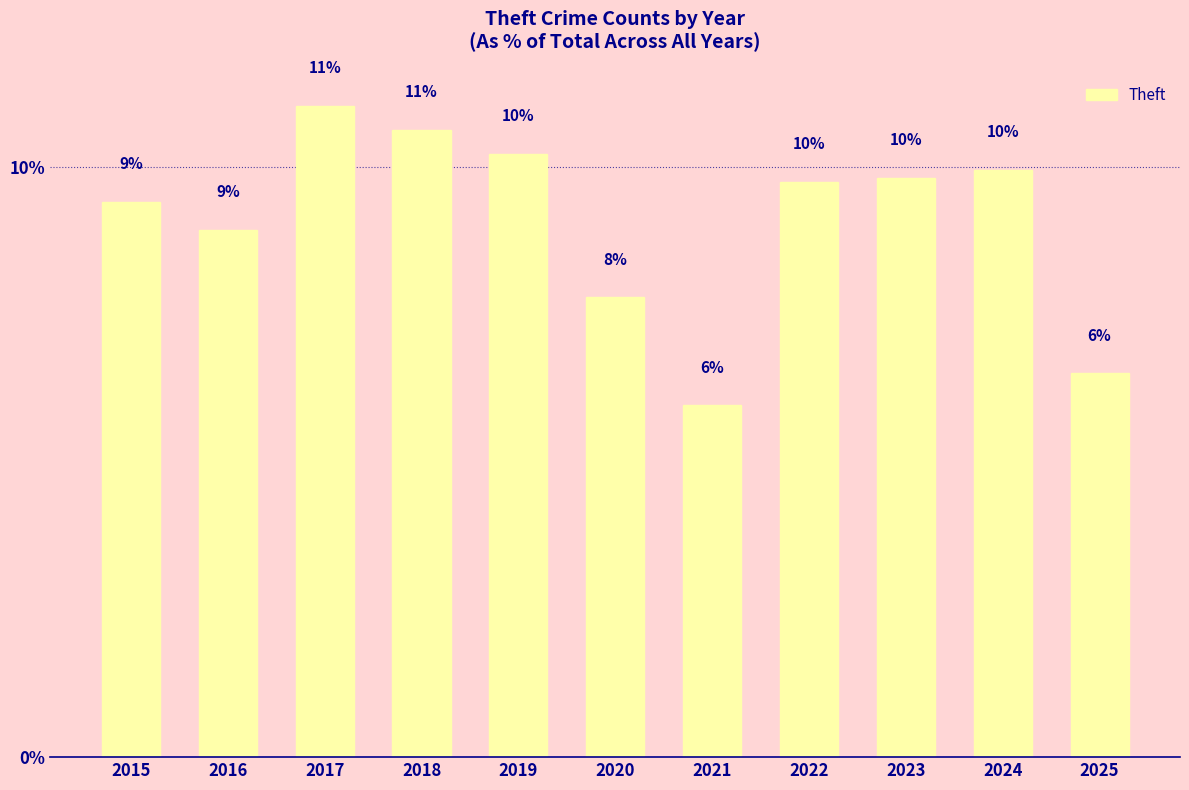

Does the chart contain stacked bars?

No